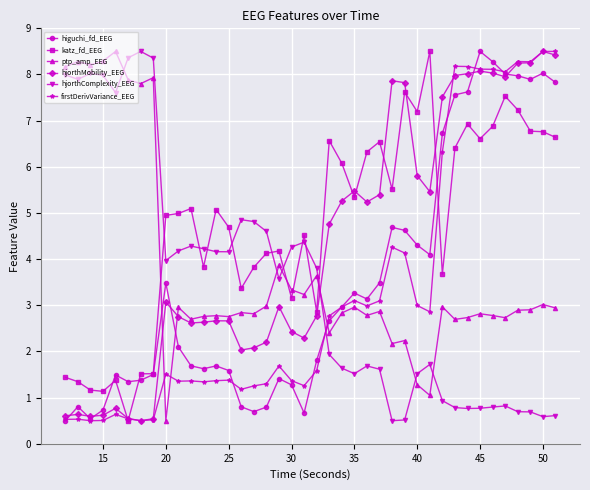

What is the greatest value displayed?

8.5